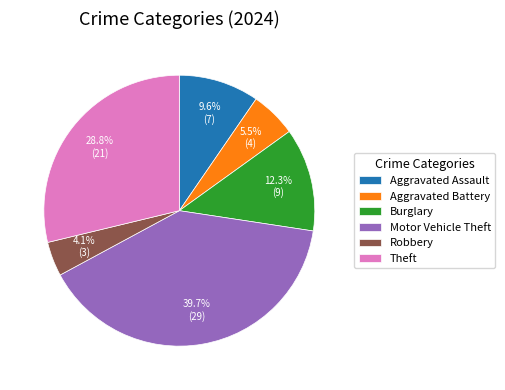

Is there any slice that represents more than half of the pie?

No